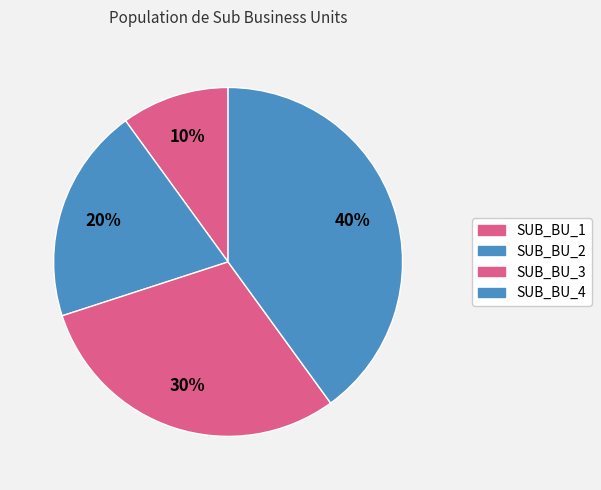

Rank the categories by value from highest to lowest.

SUB_BU_4, SUB_BU_3, SUB_BU_2, SUB_BU_1